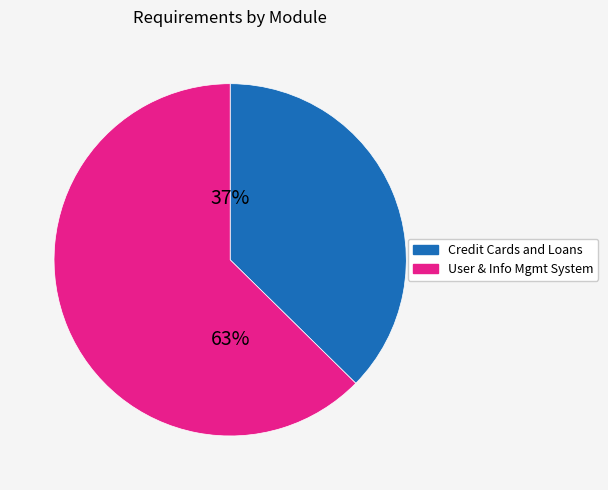

Is there a majority slice in this chart?

Yes